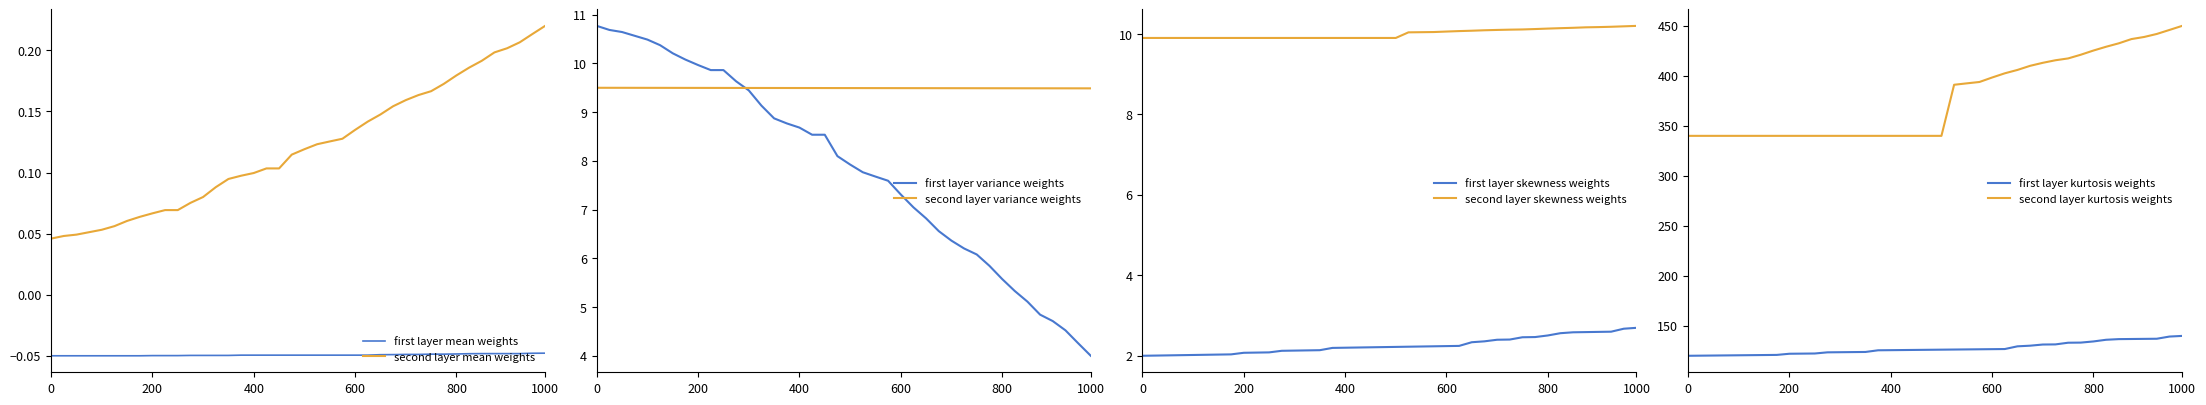

True or false: second layer mean weights and first layer mean weights intersect in this chart.

False